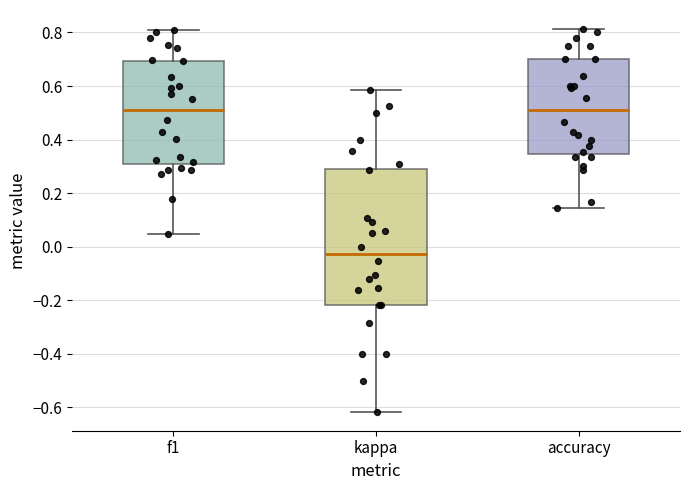

Which box is the tallest, from its lower edge to its upper edge?

kappa